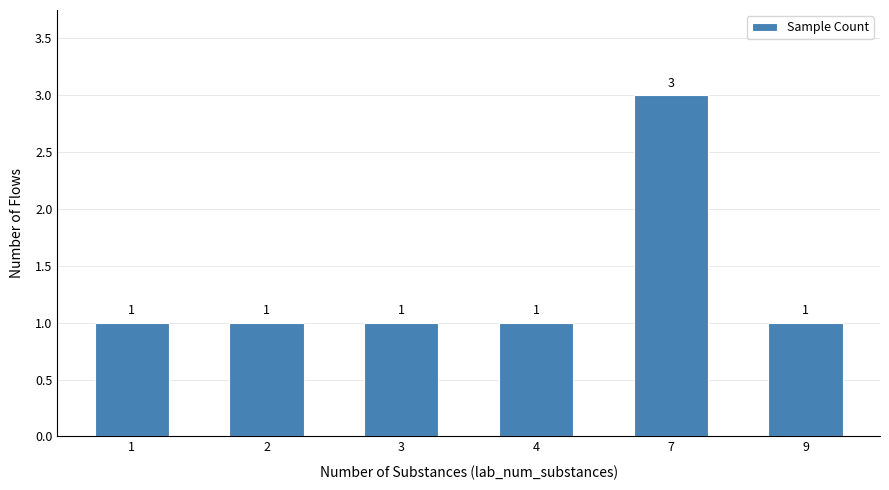

Reading right to left, extract all data points from this chart.

1	3	1	1	1	1